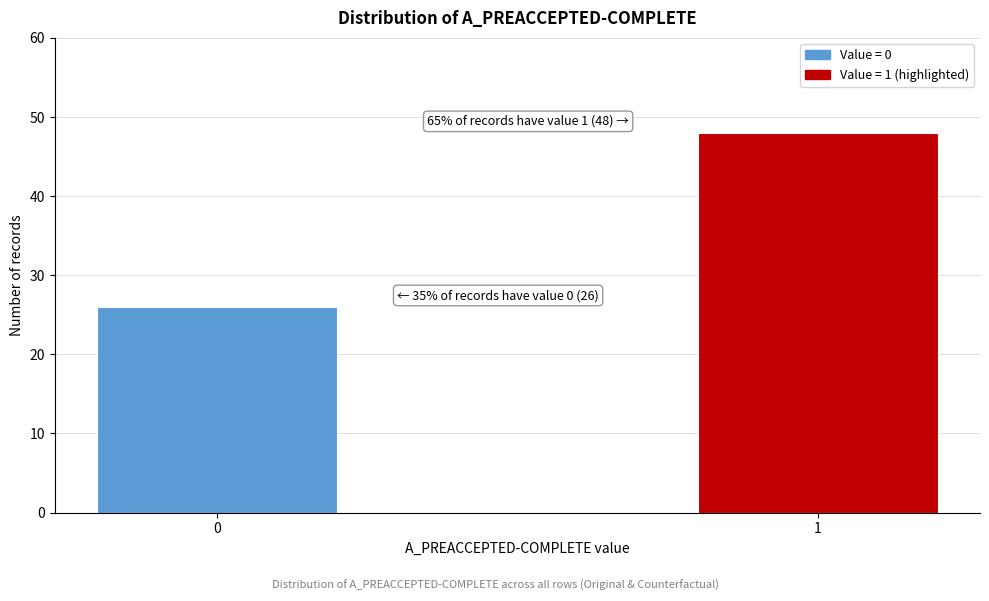

Reading left to right, list all the values displayed in this chart.

26	48